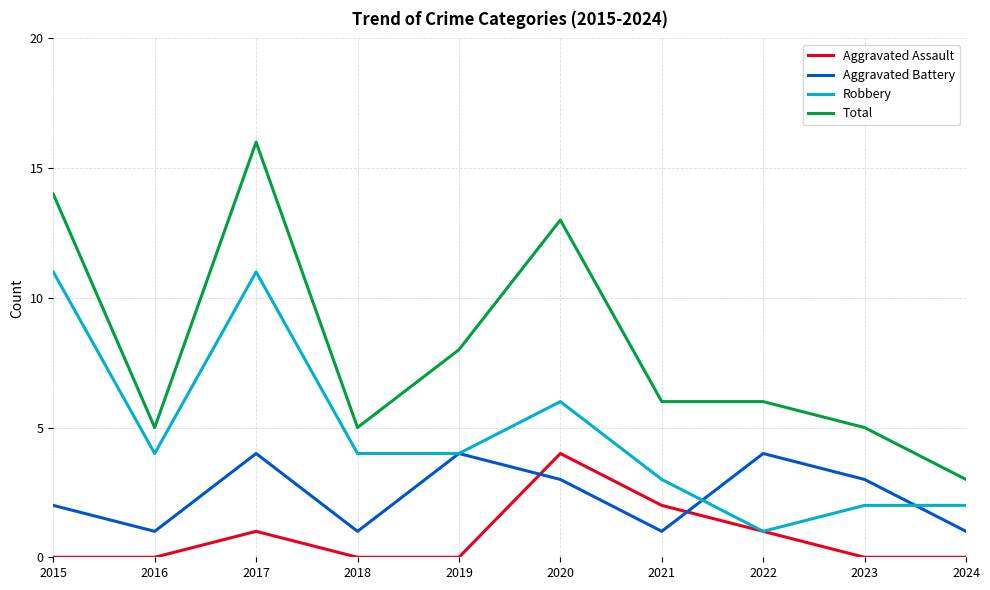

How many categories are shown in the chart?

10